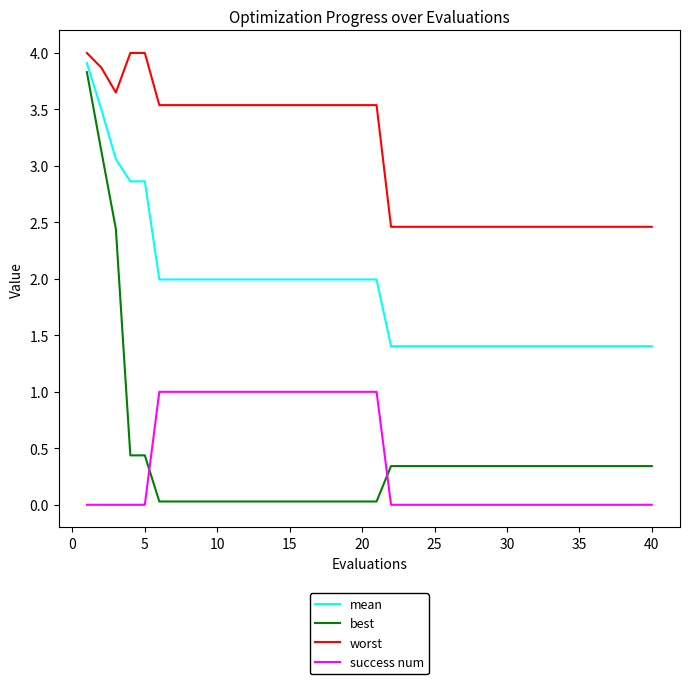

Rank the series by their maximum value, from highest to lowest.

worst, mean, best, success num